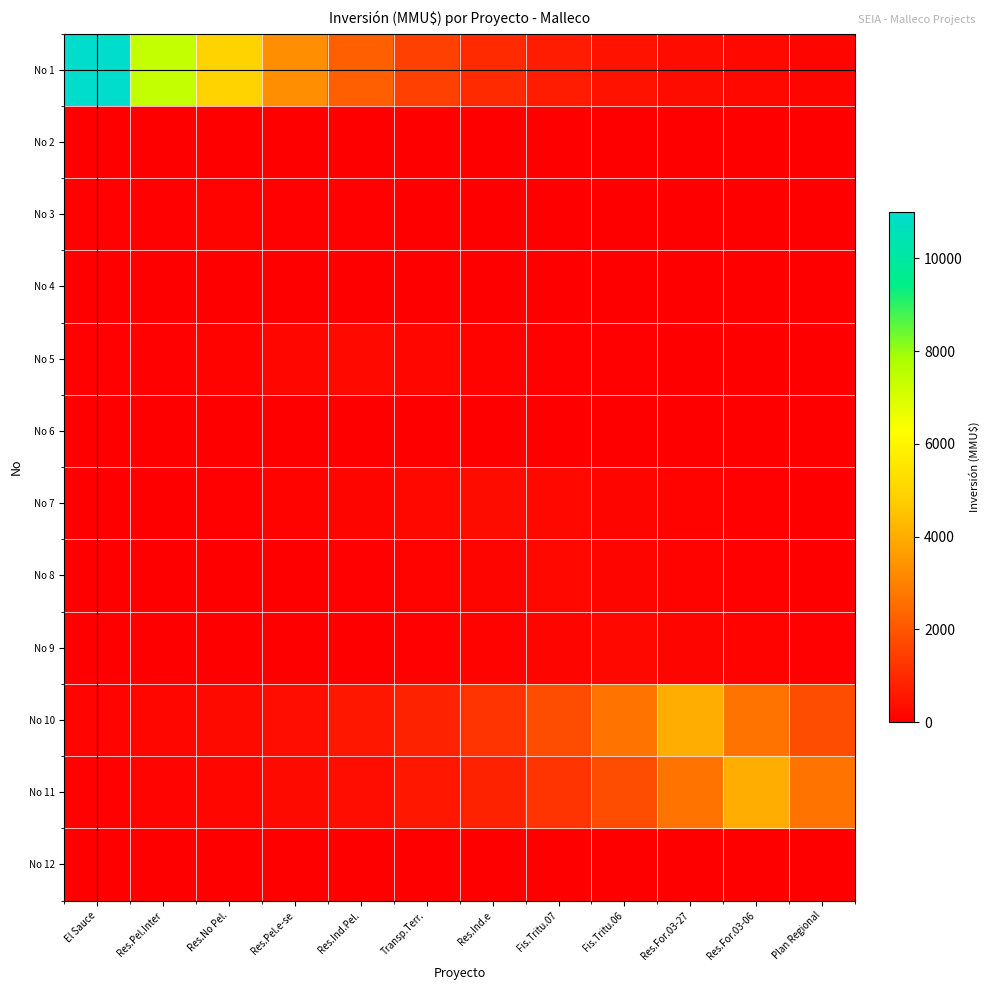

What is the greatest value displayed?

11000.0